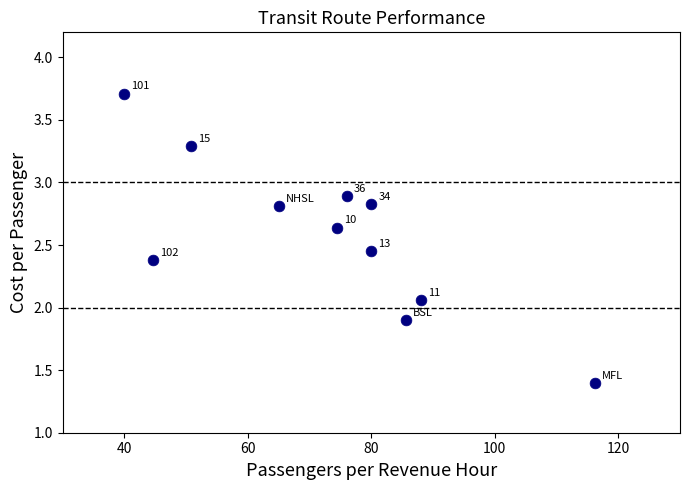

What is the range of X values (max minus min)?

76.4